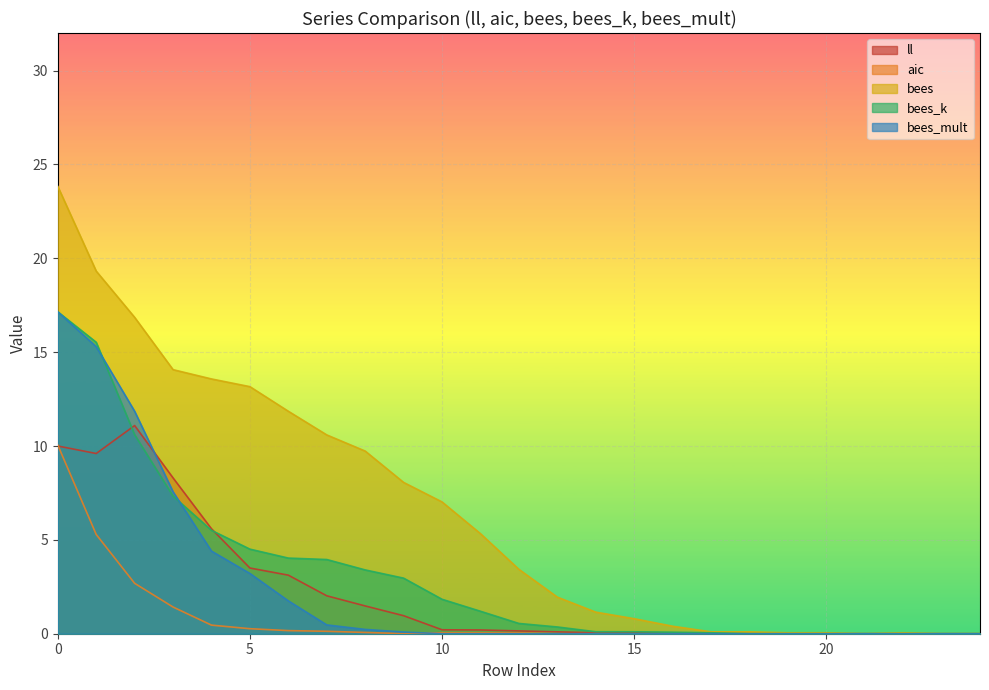

Is it true that bees_k equals 0.0 at 21?

True